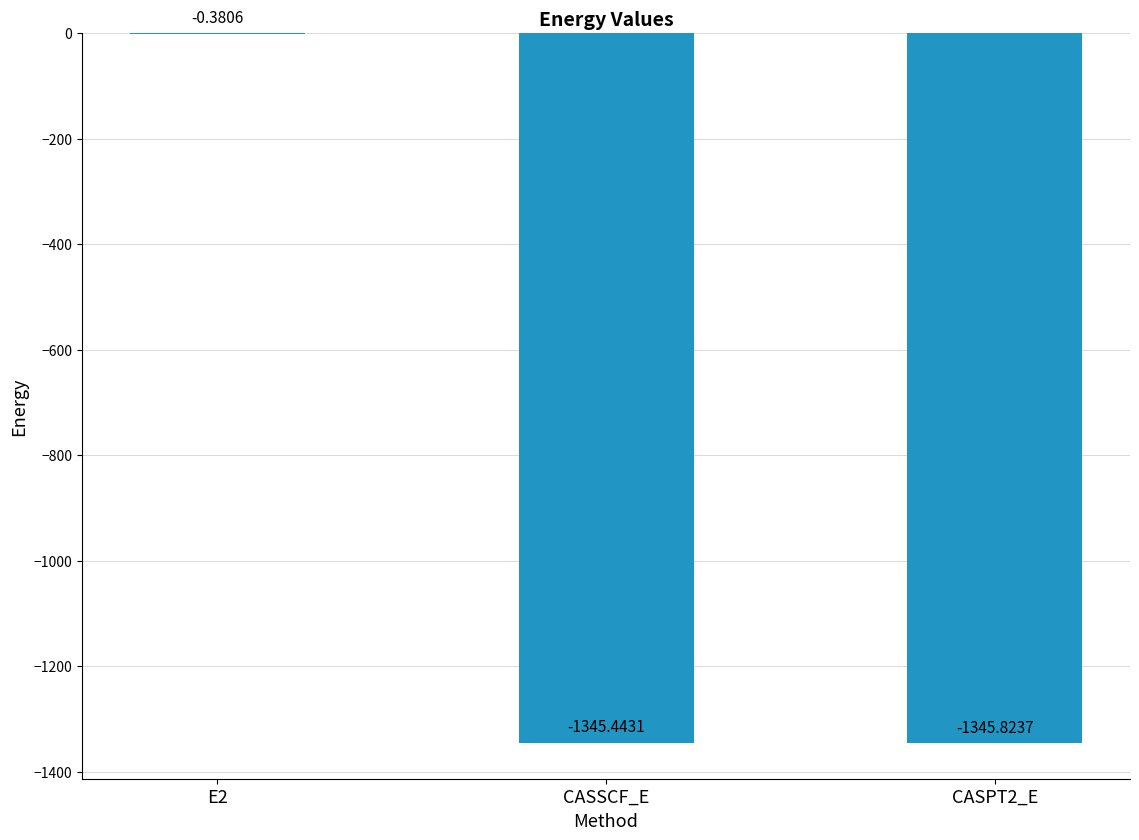

Where is the data nearest to the value -673?

CASSCF_E